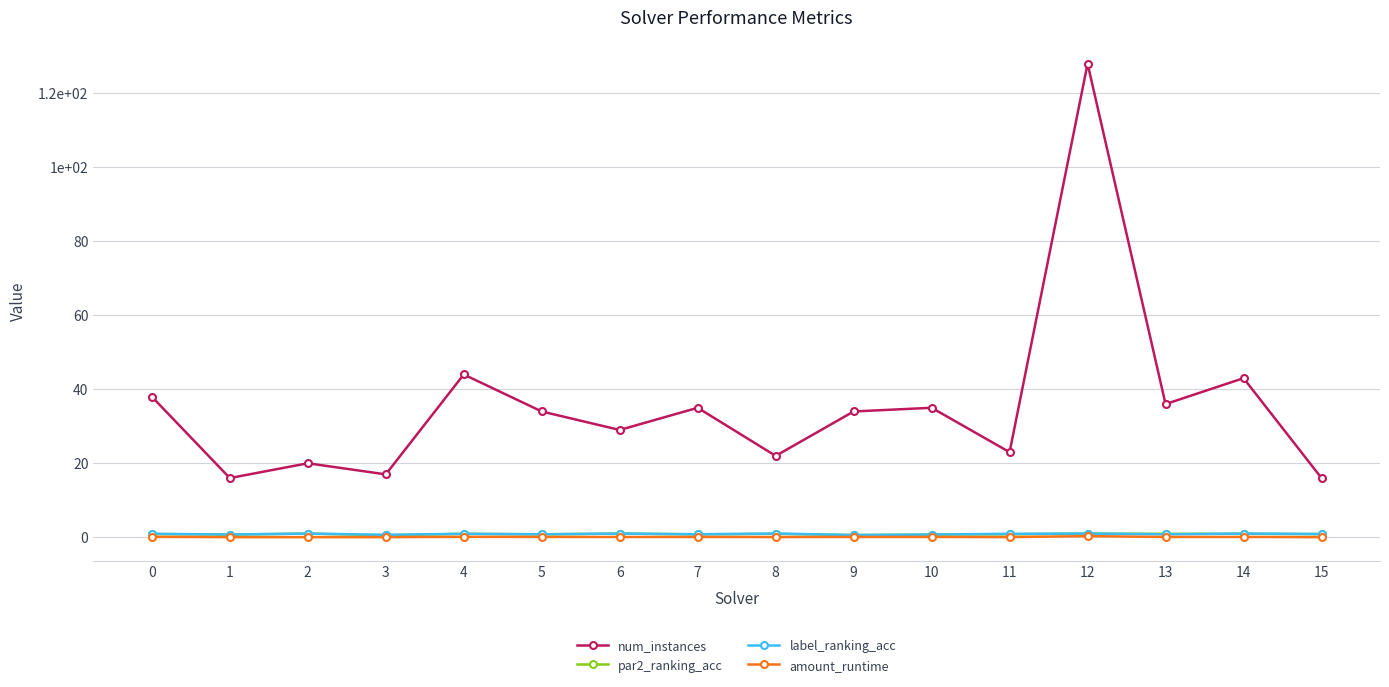

Which series has the largest range (max minus min)?

num_instances